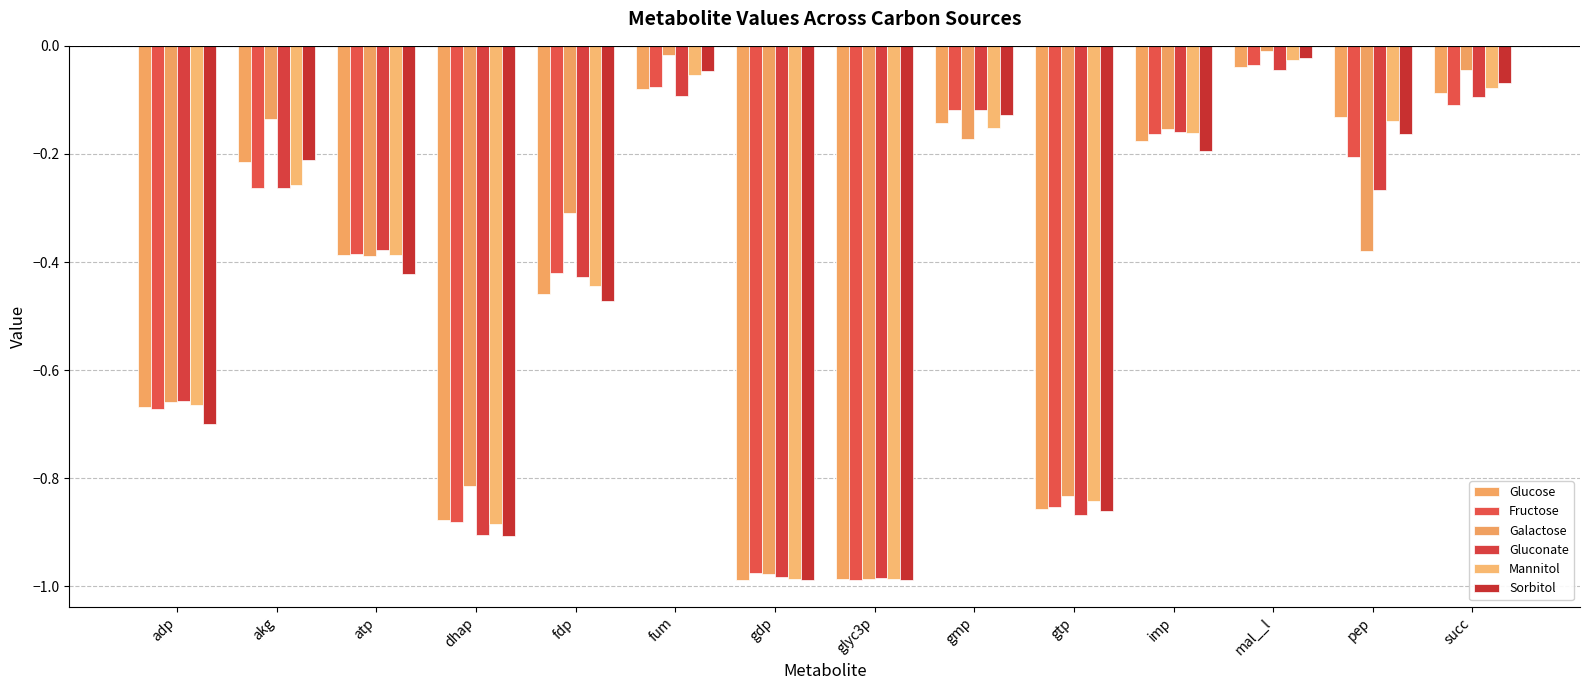

Is the value of Galactose at atp greater than the value of Glucose at pep?

No